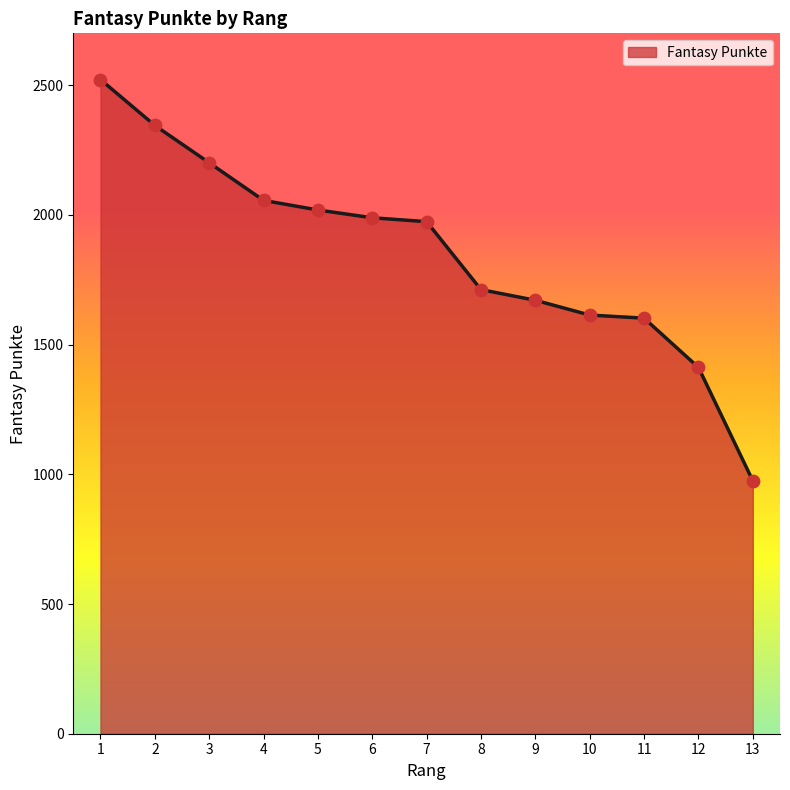

Approximately how many times larger is the value at 11 compared to 1?

0.6